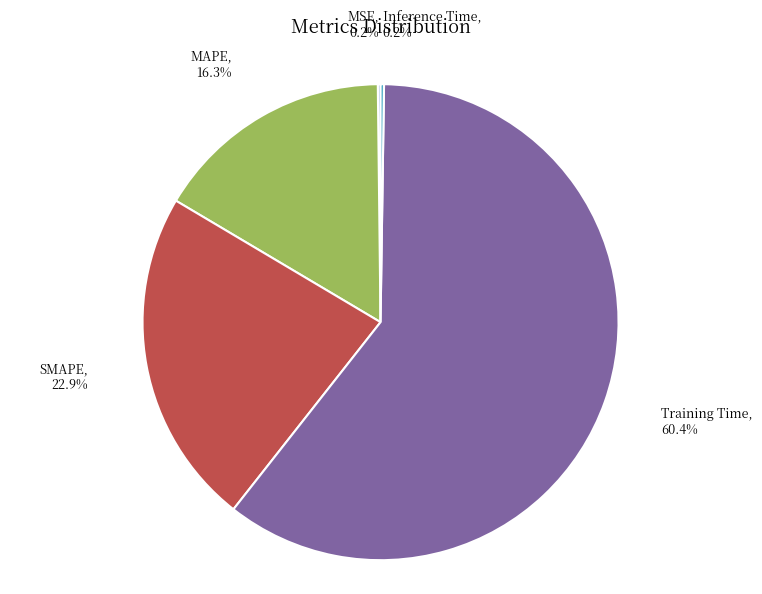

What is the largest slice in the pie chart?

Training Time